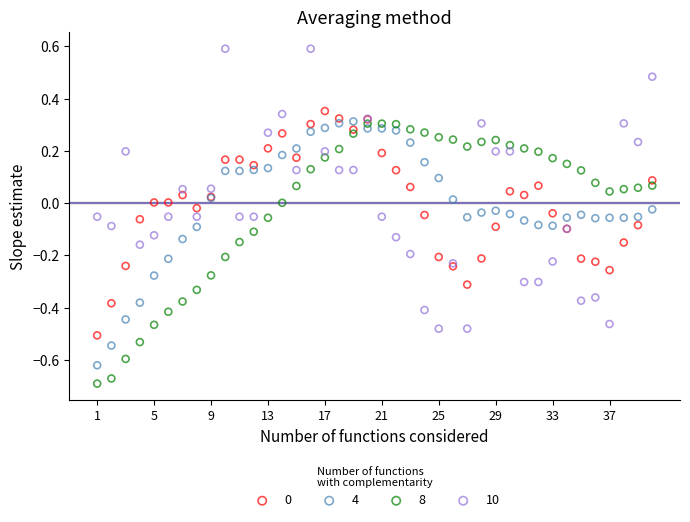

Which series reaches the maximum Y coordinate?

10